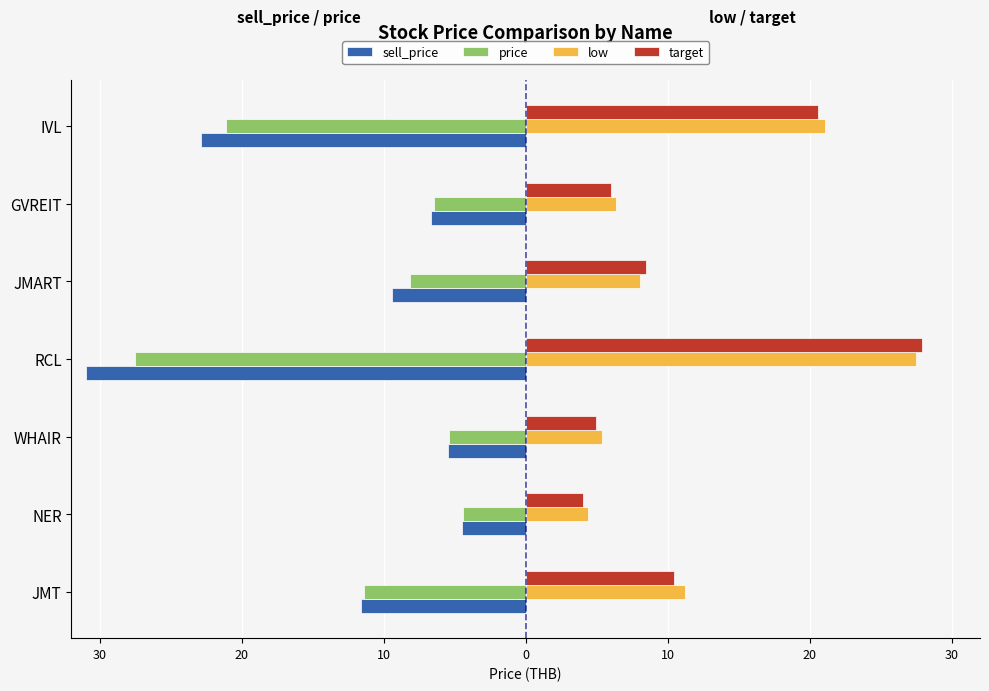

What are all the series names shown in the legend?

sell_price, price, low, target